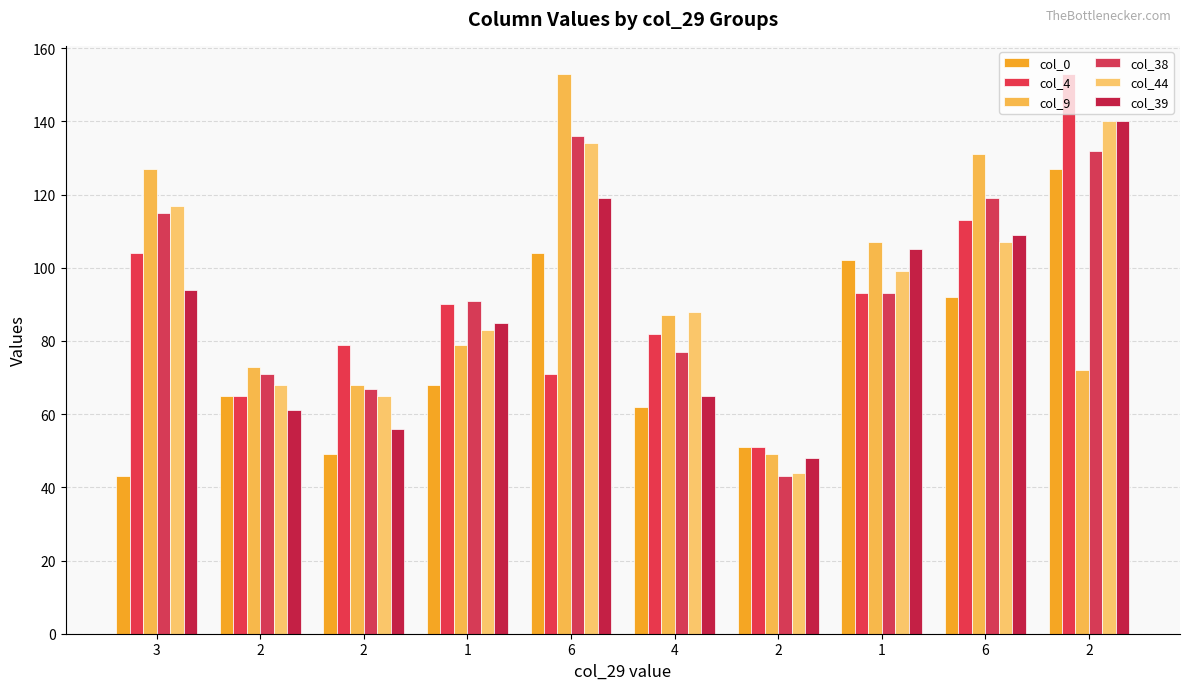

What is the difference between the second highest and minimum values in the col_0 series?

61